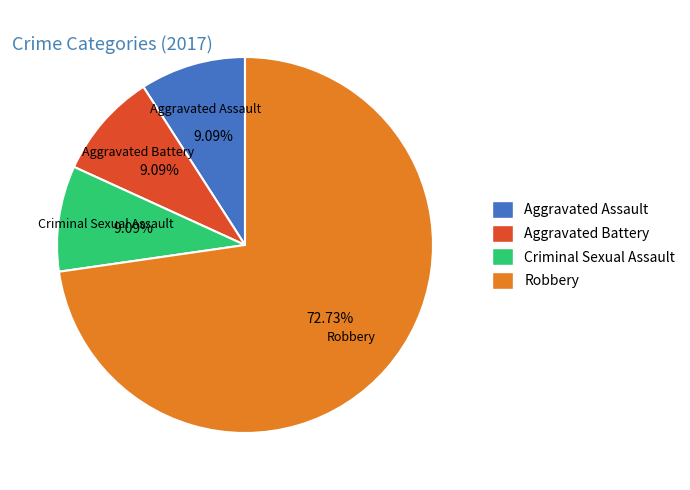

What is the largest slice in the pie chart?

Robbery